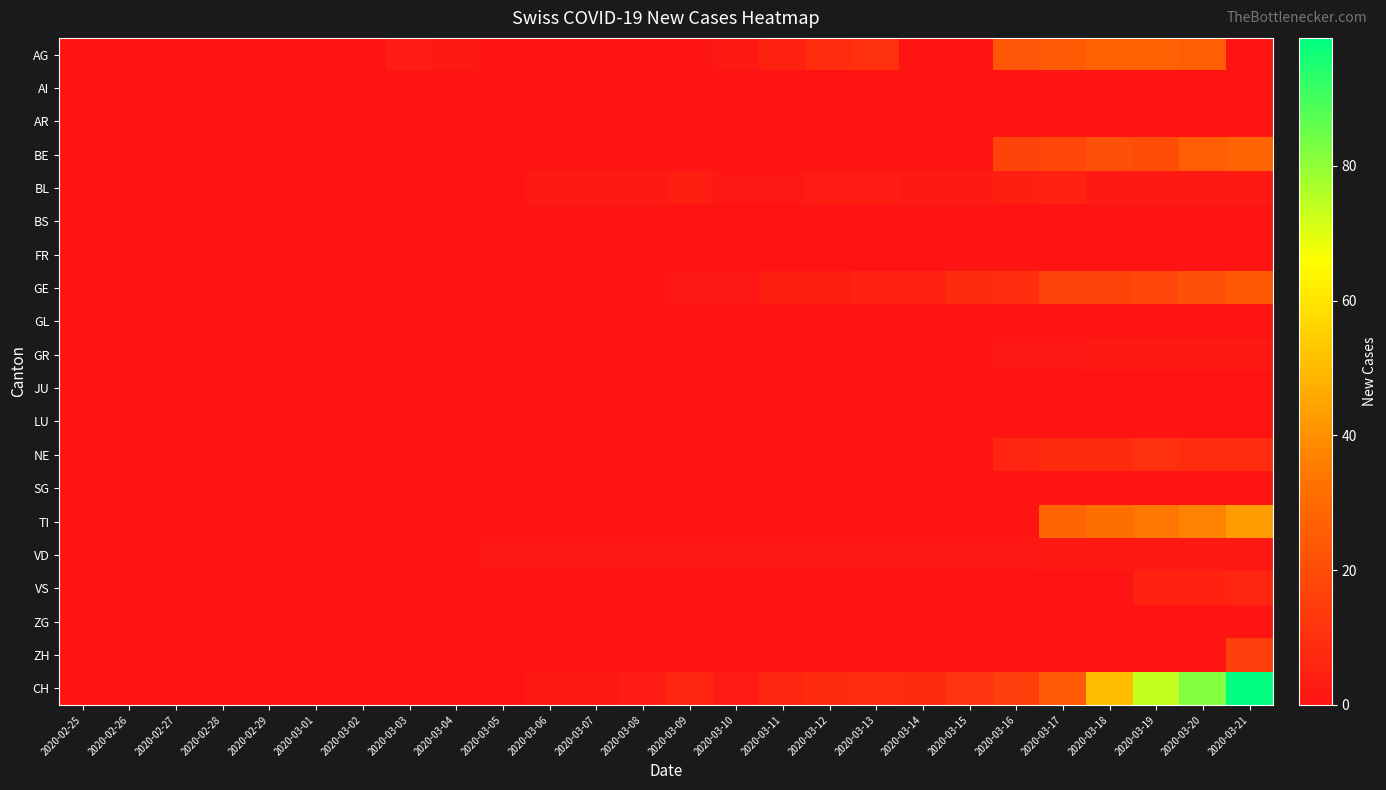

Which series has the widest spread of values?

CH